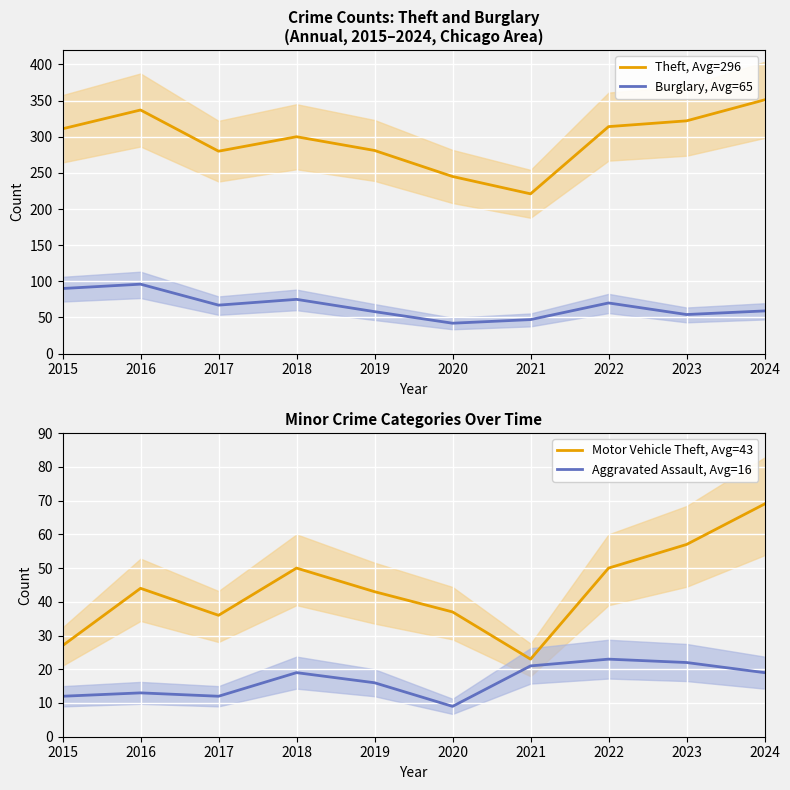

At which label does Motor Vehicle Theft, Avg=43 first exceed 44?

2018